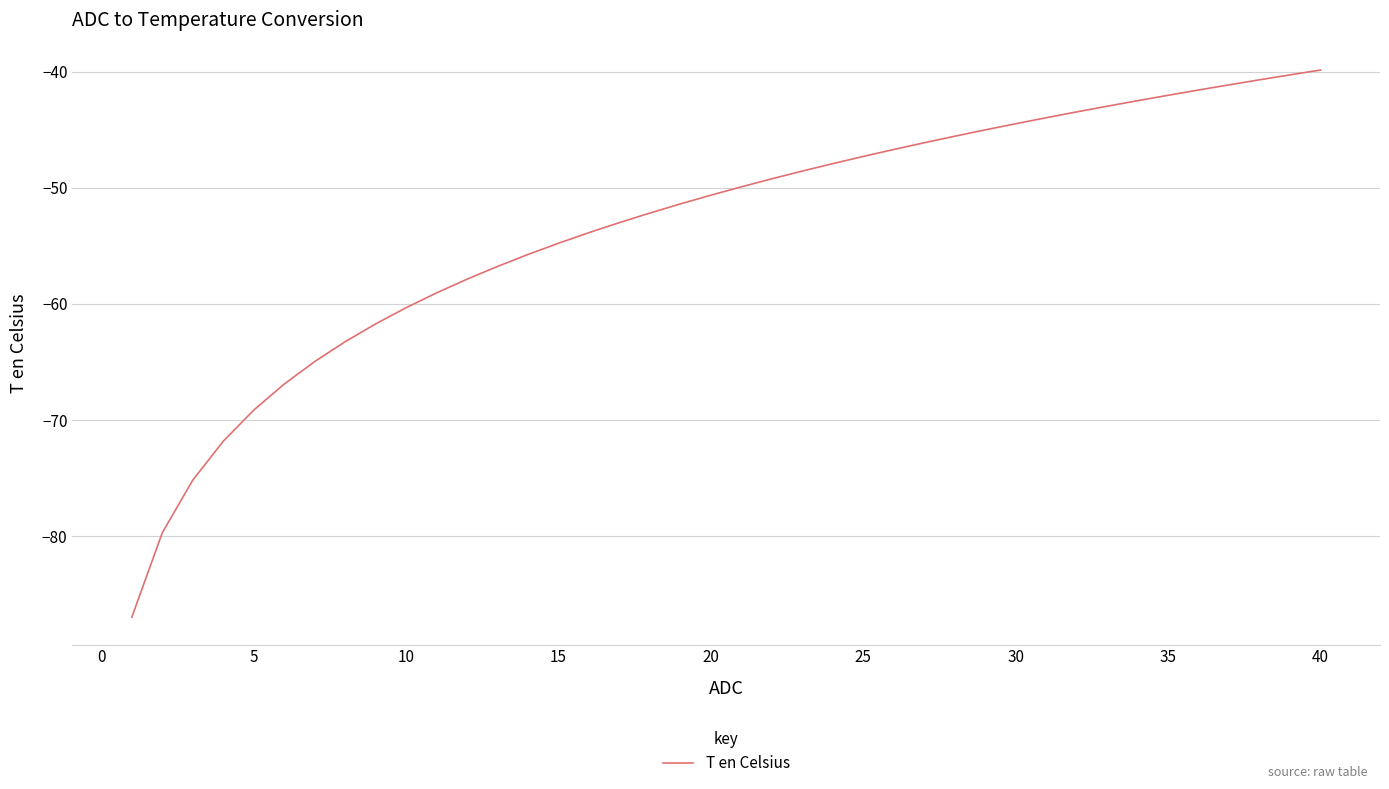

What is the maximum value shown in the chart?

-39.9